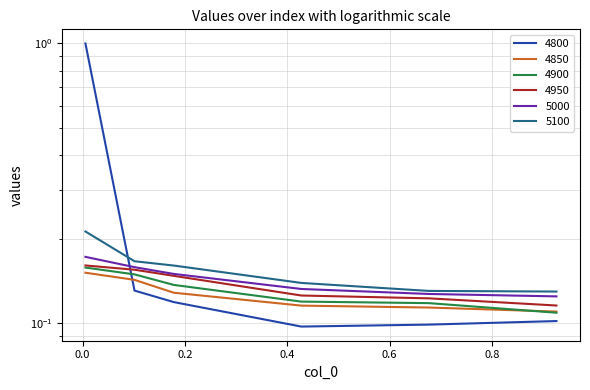

What is the total value across all series at 0.9260273972602739?

0.7